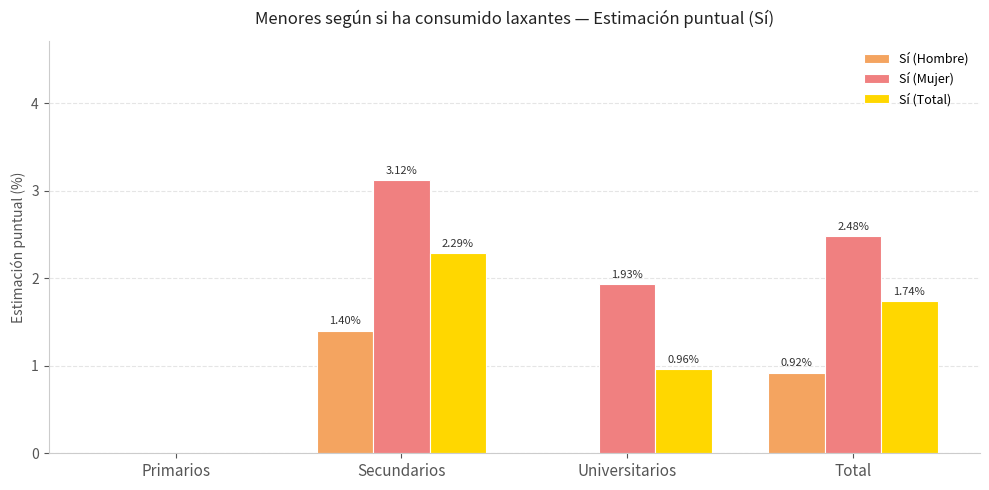

How many distinct data groups are displayed?

3